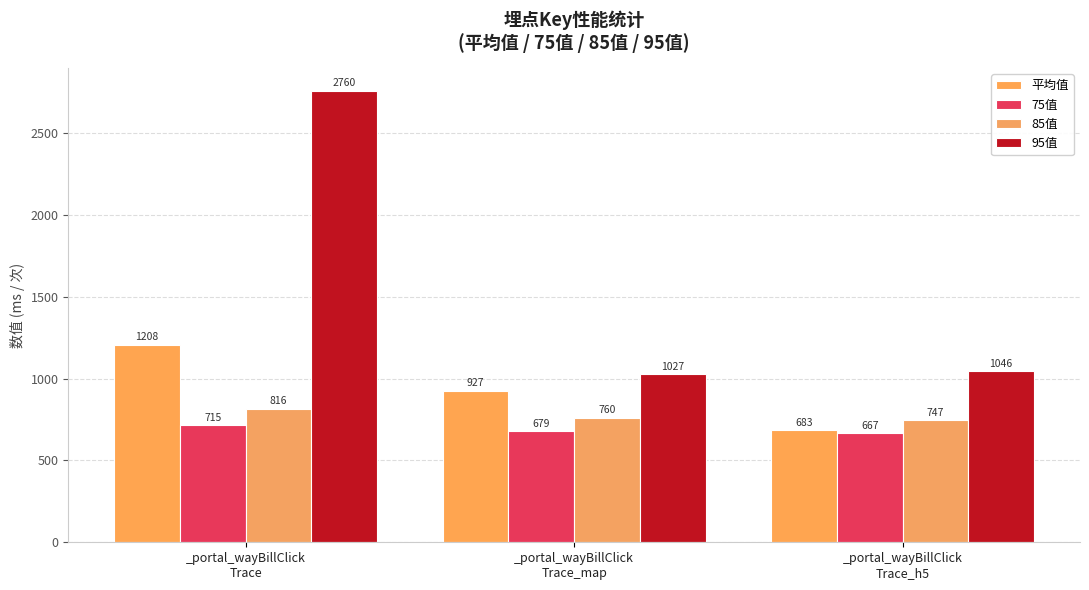

Is it true that 平均值 equals 1067.2 at _portal_wayBillClick
Trace_h5?

False